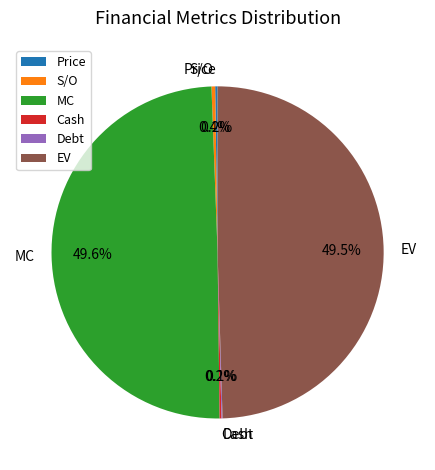

Do EV and MC together represent more than half of the pie?

Yes